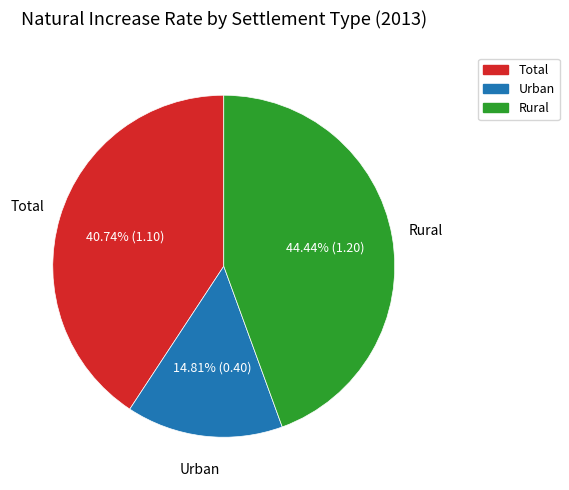

To the nearest percent, what is the difference between the largest and smallest slice percentages?

30%